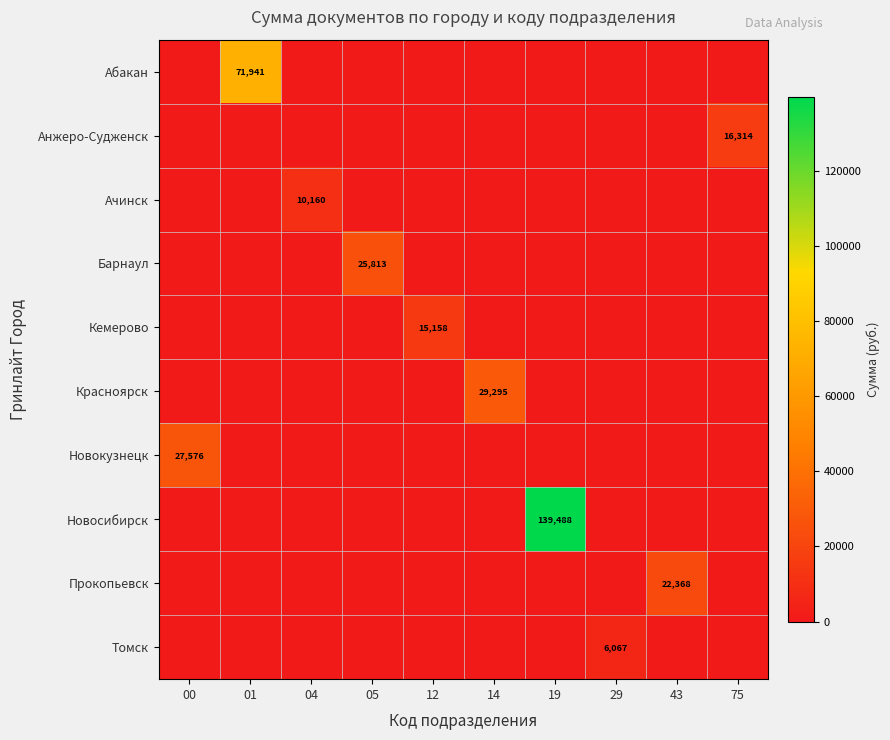

How many positive values does the Барнаул series have?

1